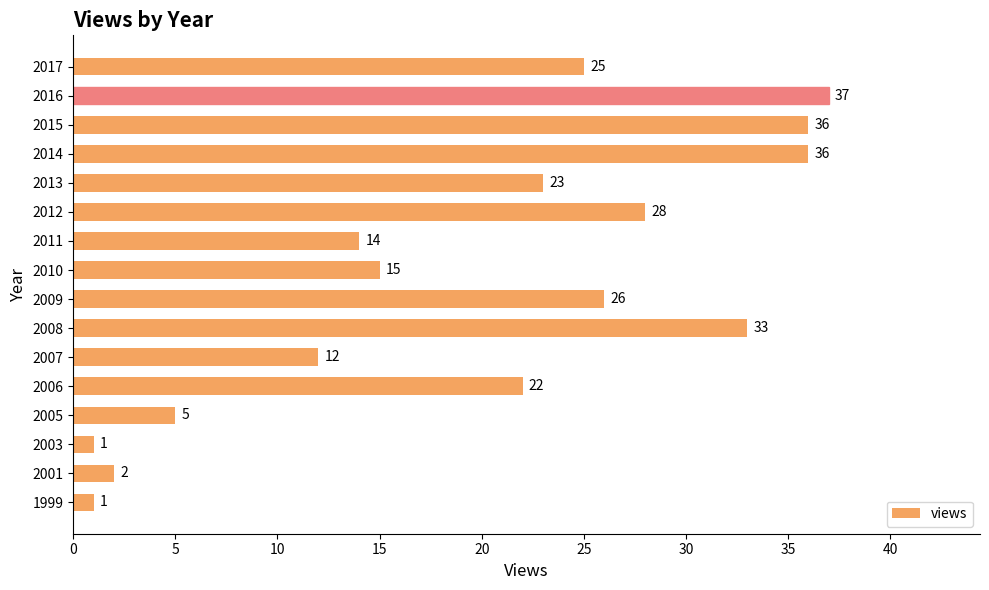

Which label corresponds to the largest value in the chart?

2016